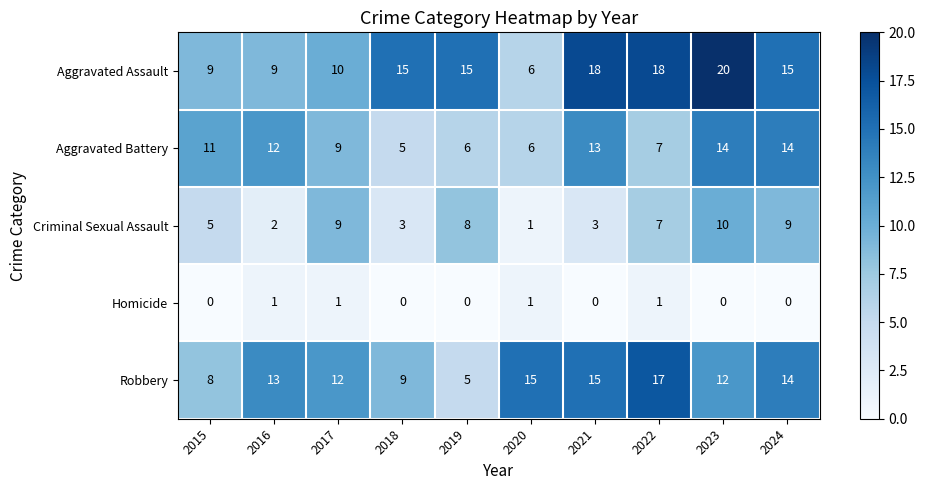

At how many categories does at least one series exceed 0?

10